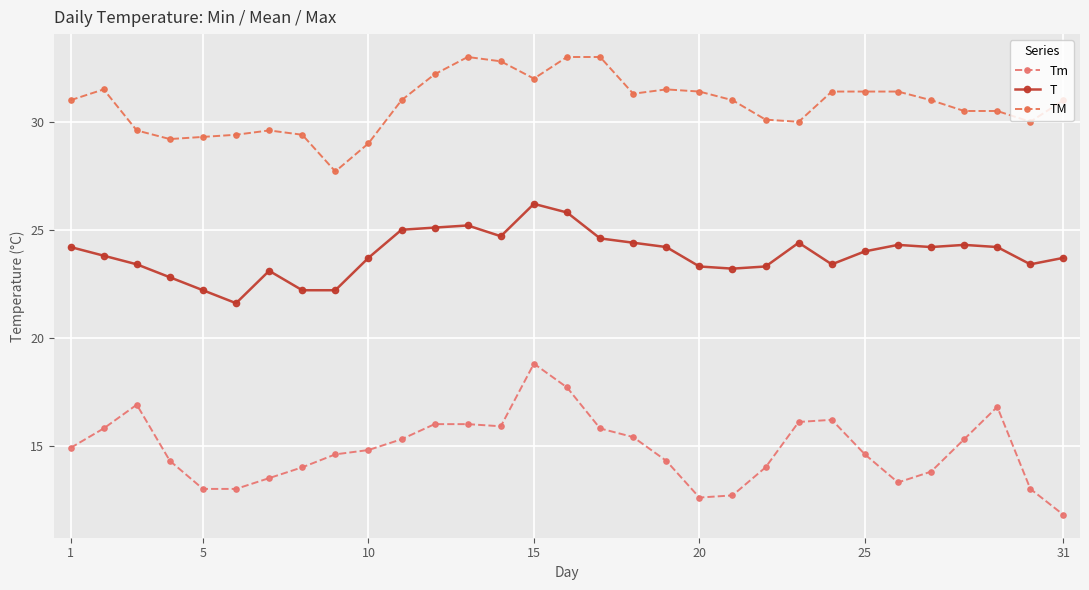

How many lines are shown in the chart?

3